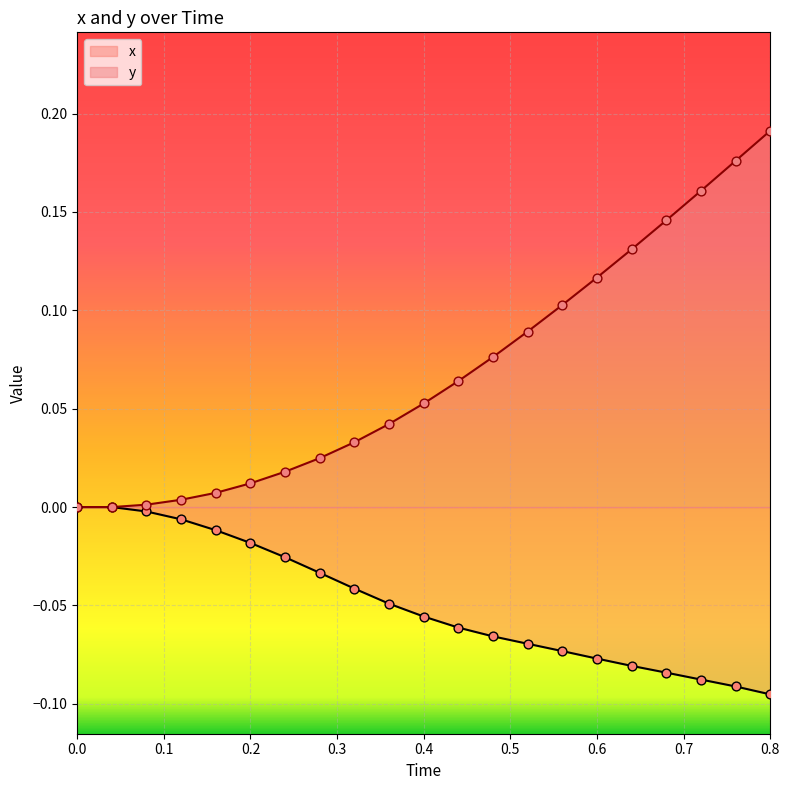

Which series reaches the minimum Y coordinate?

x